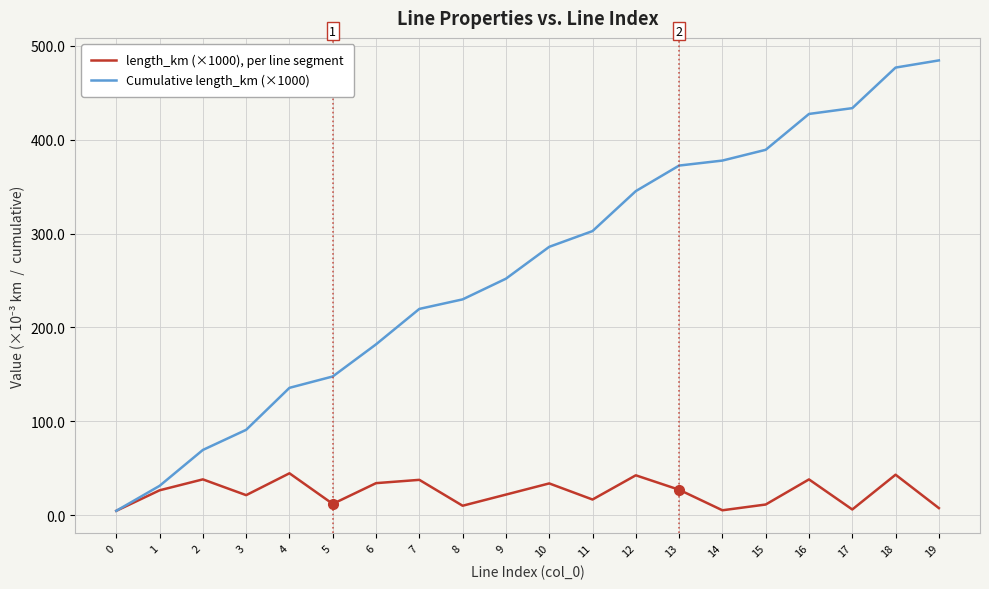

Is the value of length_km (×1000), per line segment at 13 greater than the value of Cumulative length_km (×1000) at 13?

No